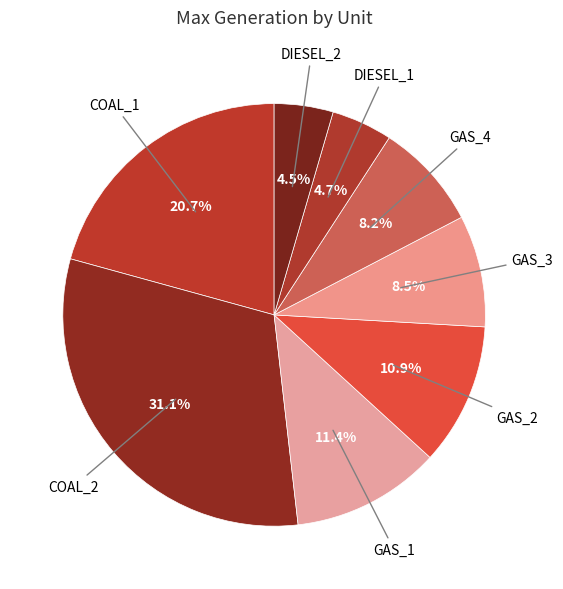

How many slices are in this pie chart?

8